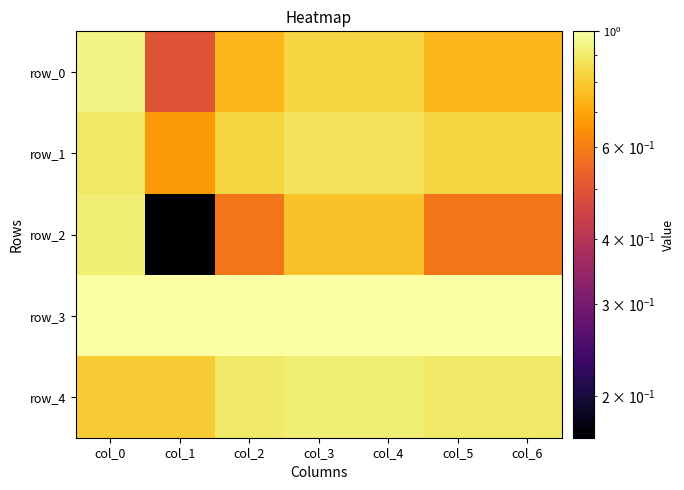

What is the sum of all row_2 values?

4.4